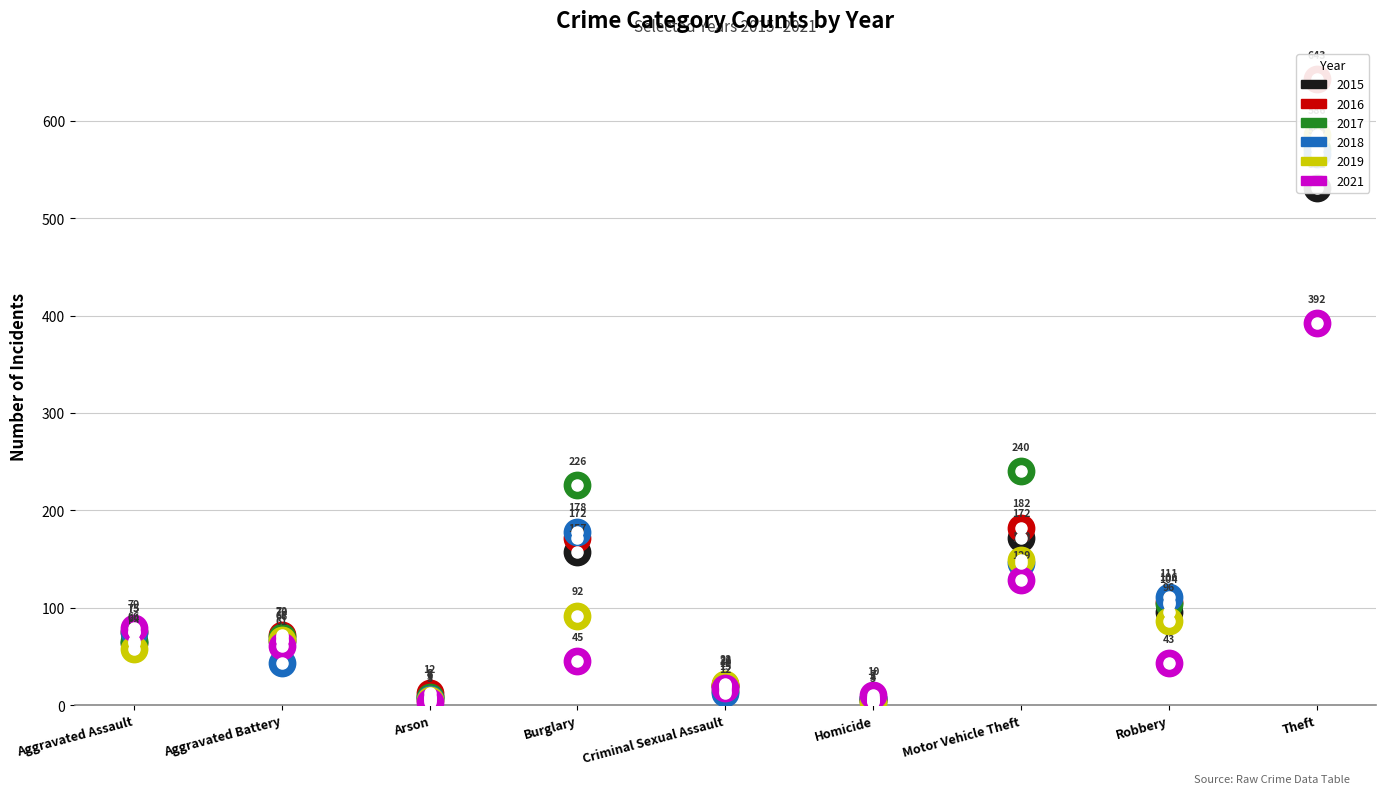

Where does the 2015 series first go above 66?

Burglary